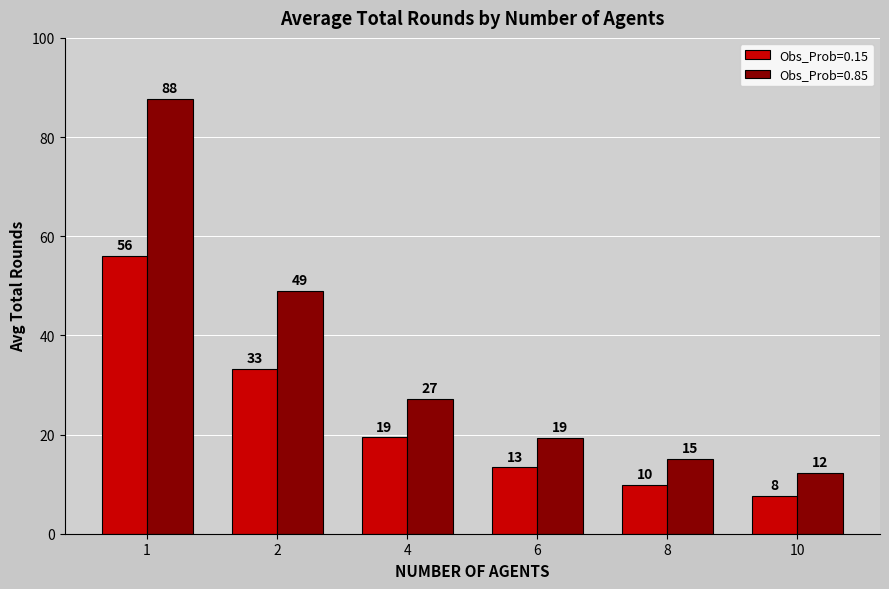

List the labels in order of Obs_Prob=0.85 value, largest first.

1, 2, 4, 6, 8, 10